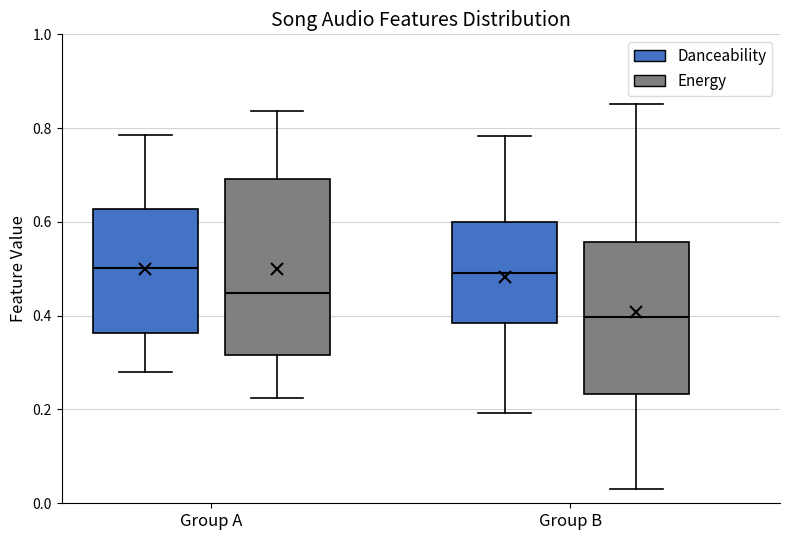

Where does the lower whisker of the box for Group A (Danceability) end on the y-axis? The values are not printed on the chart, so give them approximately, as read against the axis.

0.28